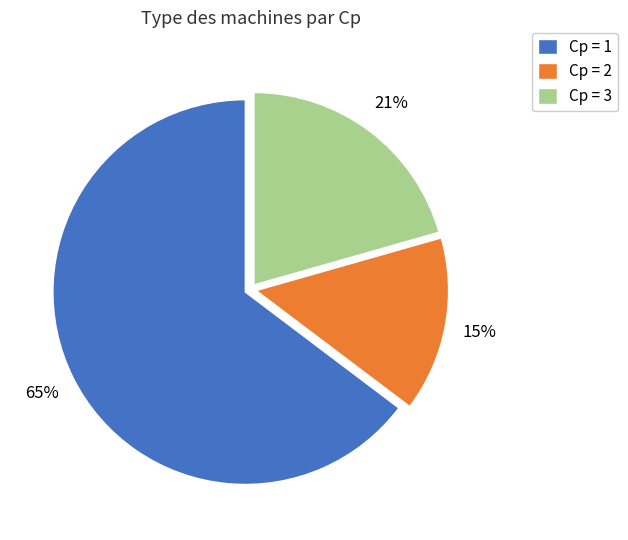

To the nearest percent, what is the difference between the largest and smallest slice percentages?

50%